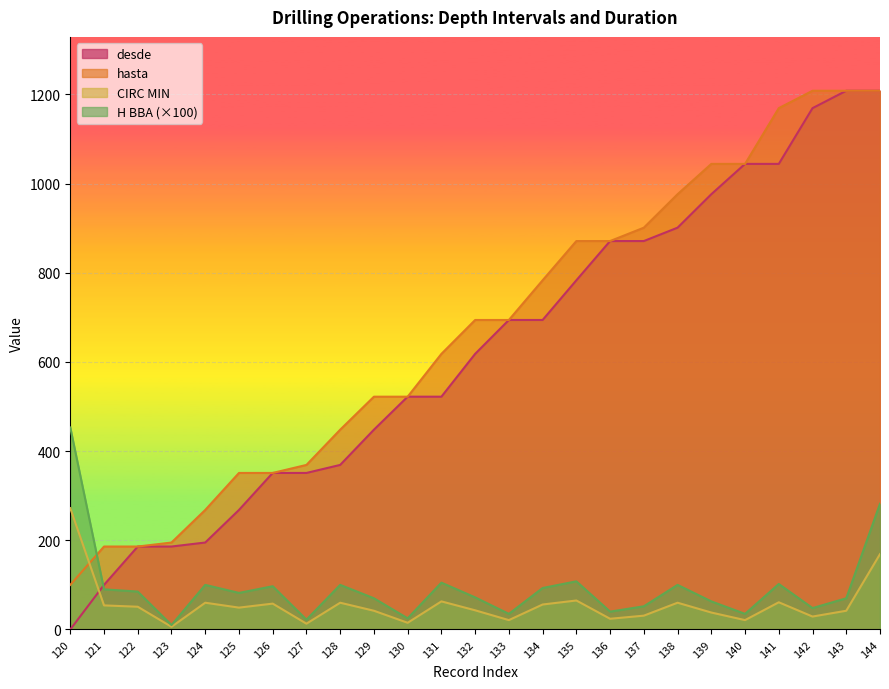

After their last crossing, which series has the higher values: H BBA or hasta?

hasta